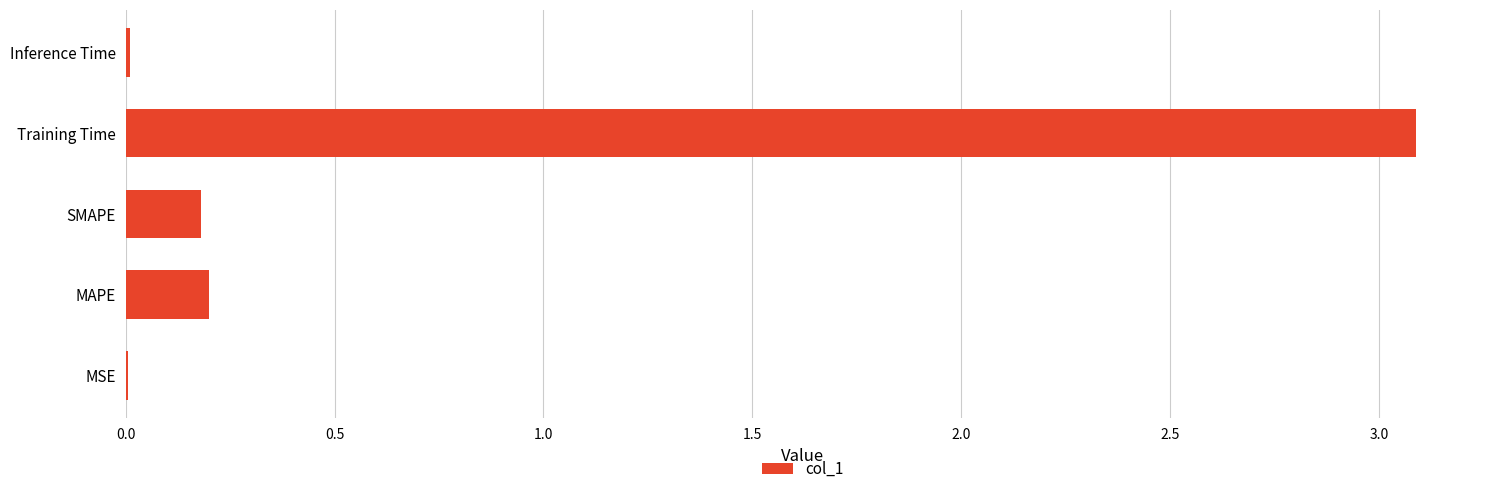

What is the greatest value displayed?

3.1